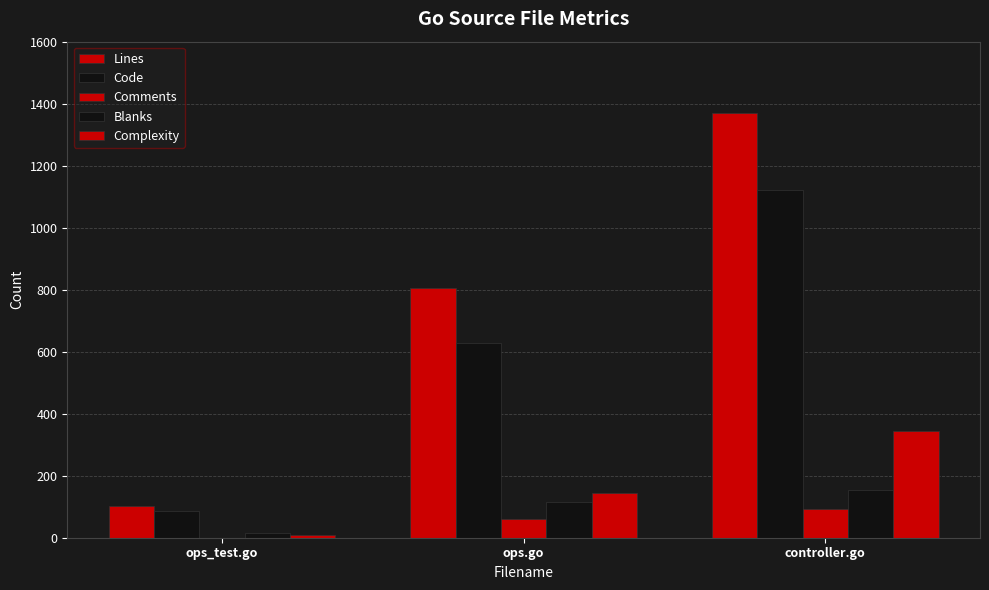

How many groups of bars are there?

3